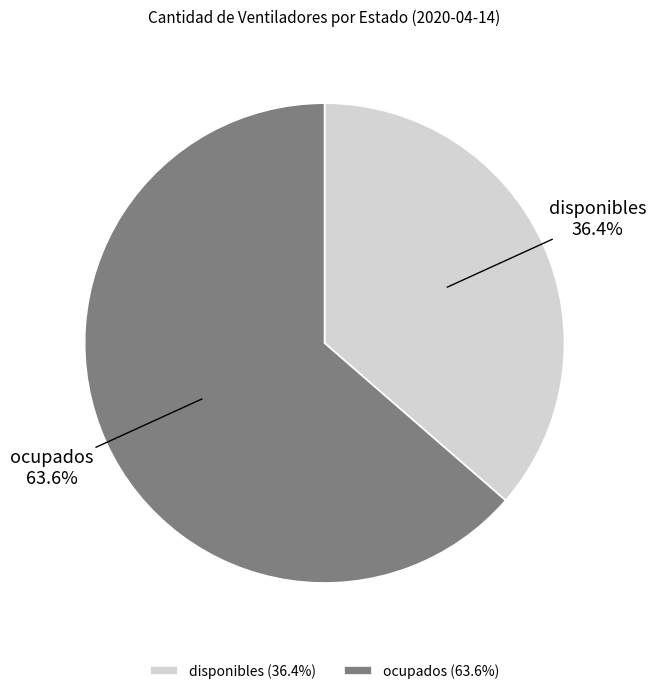

True or false: disponibles accounts for 48% of the total.

False